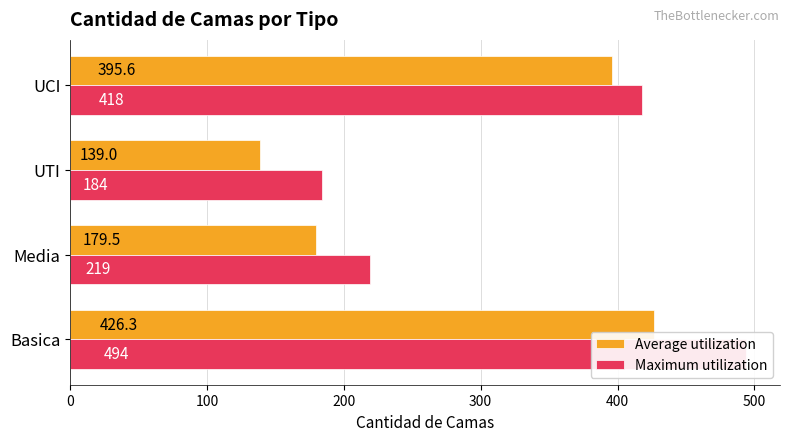

Are the bars grouped side by side (vs. stacked)?

Yes